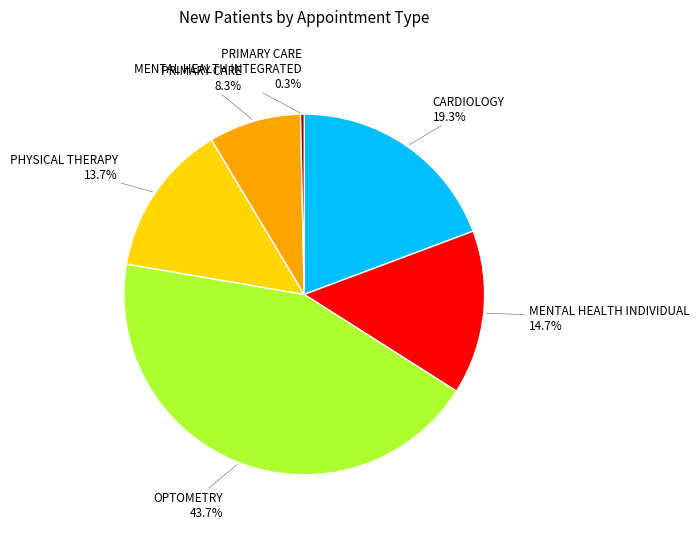

Is there a majority slice in this chart?

No